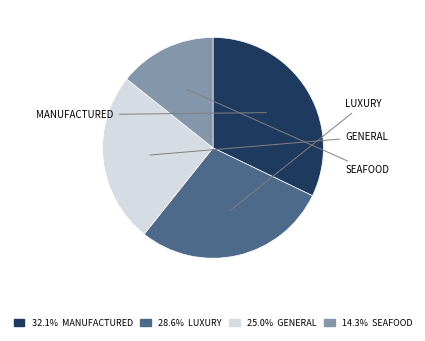

Does any single category account for the majority?

No